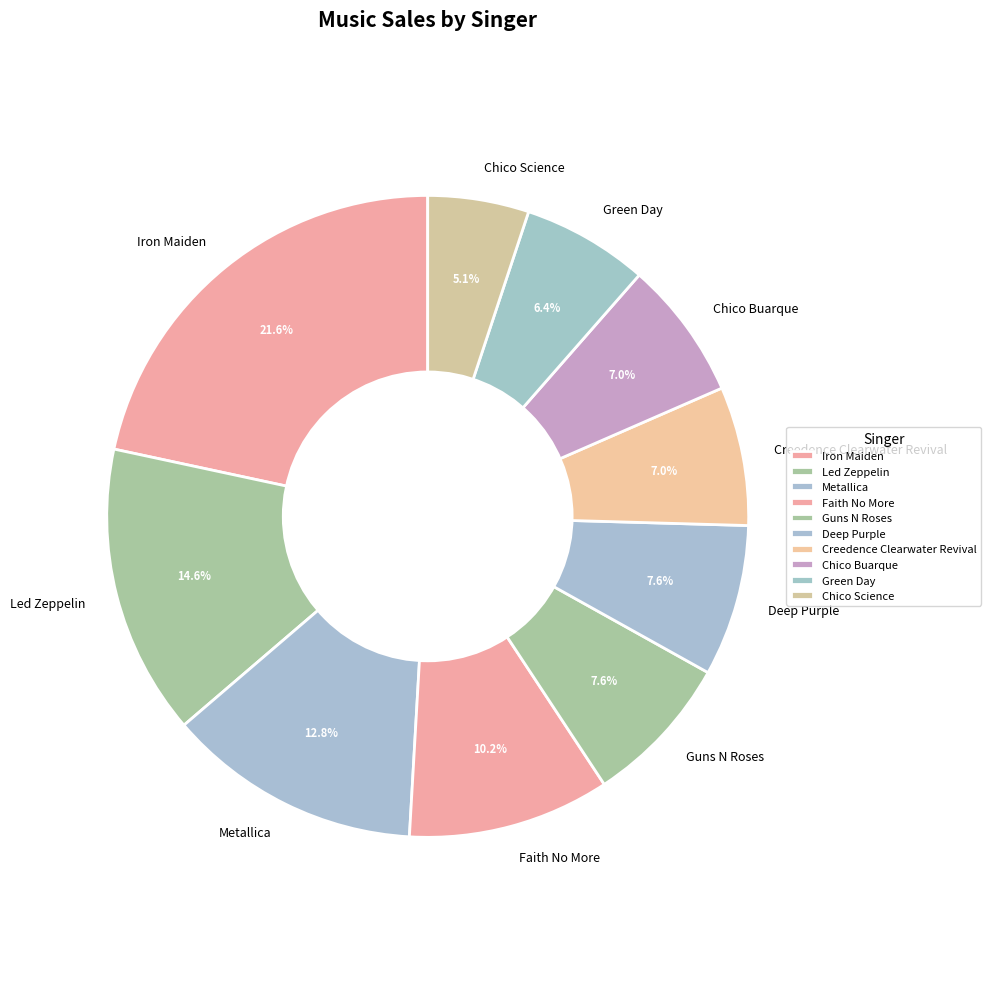

Approximately how many times larger is the value at Creedence Clearwater Revival compared to Chico Buarque?

1.0